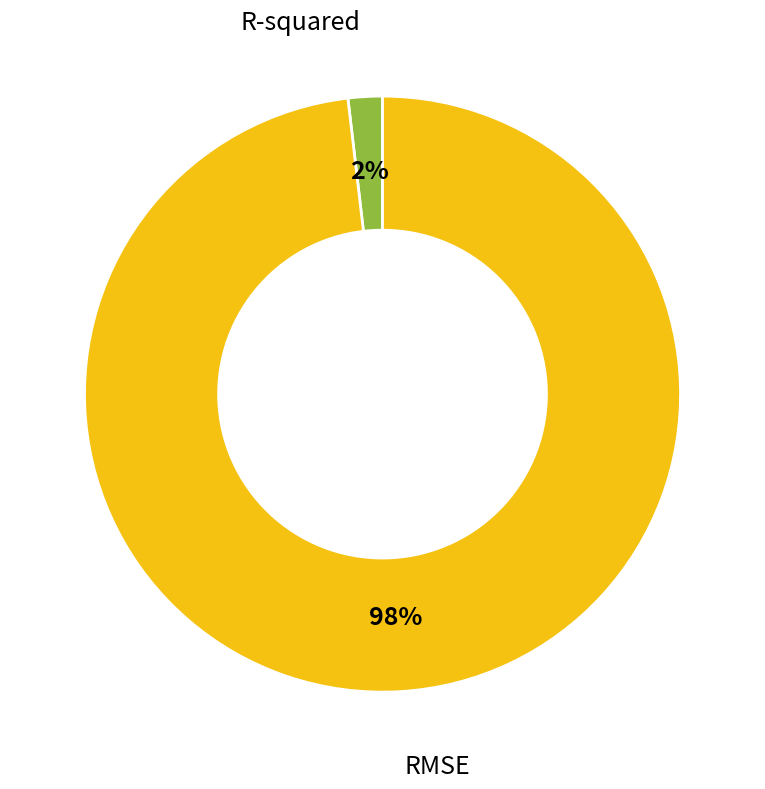

Is there a majority slice in this chart?

Yes